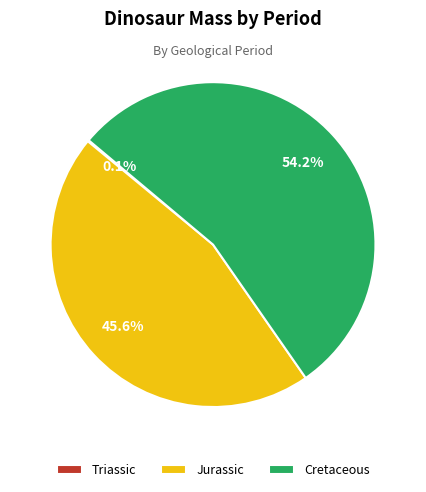

Which slice is the largest?

Cretaceous